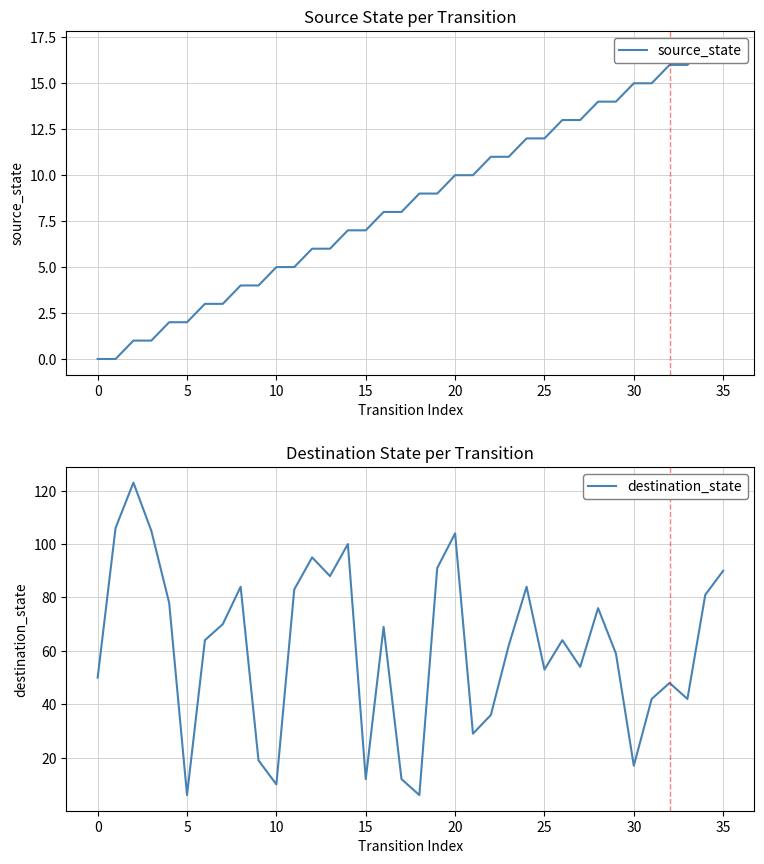

What is the minimum value for destination_state?

6